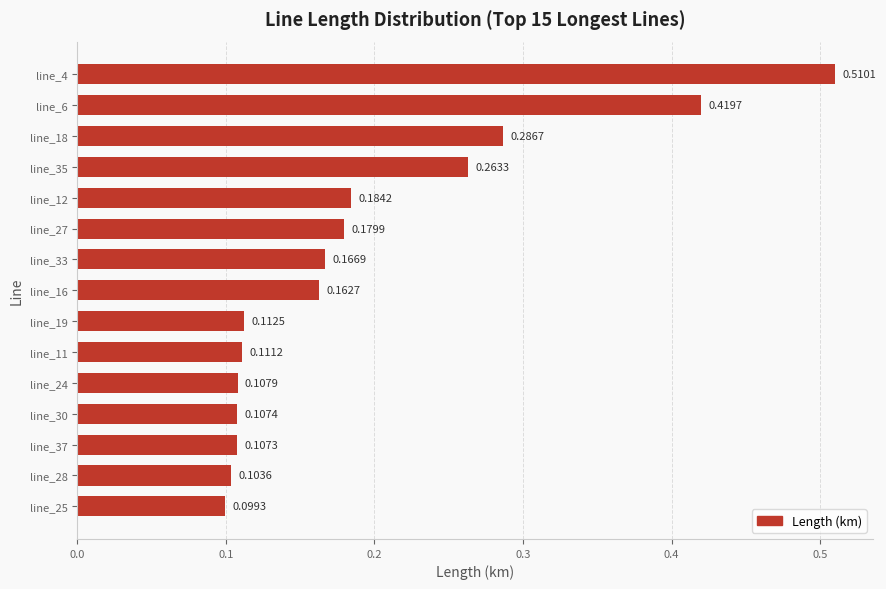

Between line_24 and line_37, which is larger?

line_24